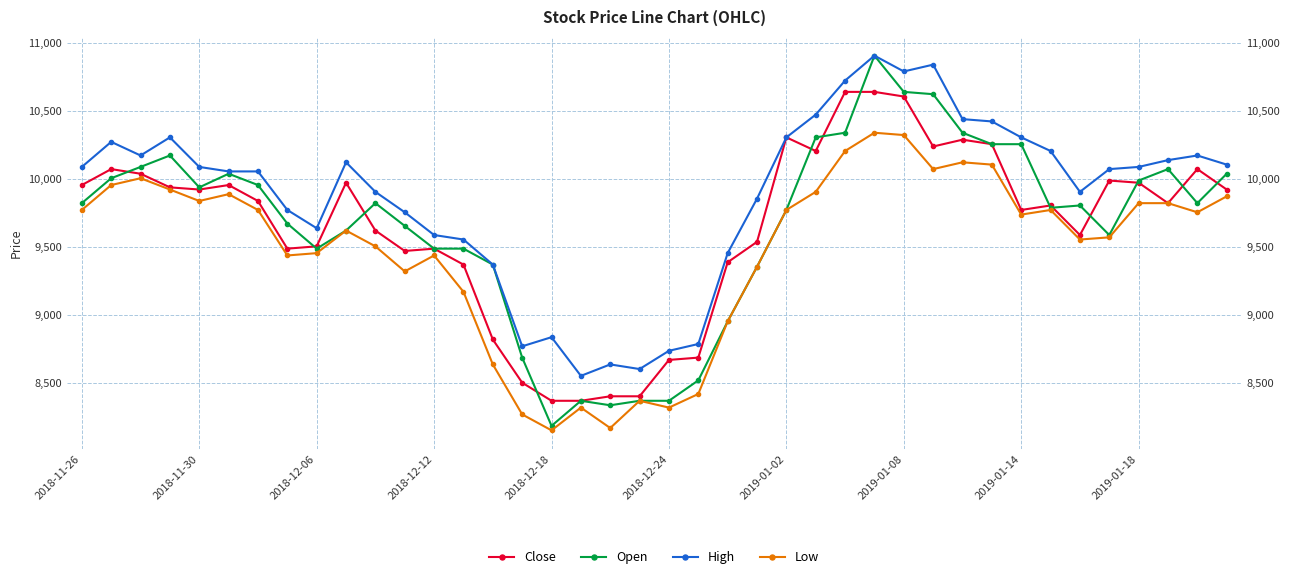

How many data points in Low are above 9755?

19